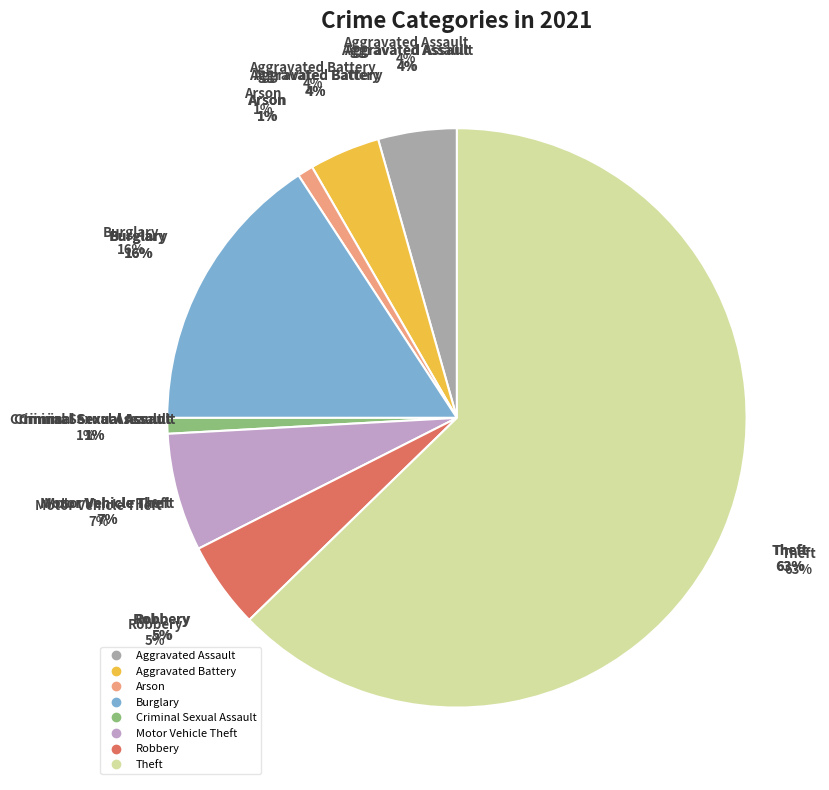

Rank the categories by value from highest to lowest.

Theft, Burglary, Motor Vehicle Theft, Robbery, Aggravated Assault, Aggravated Battery, Arson, Criminal Sexual Assault